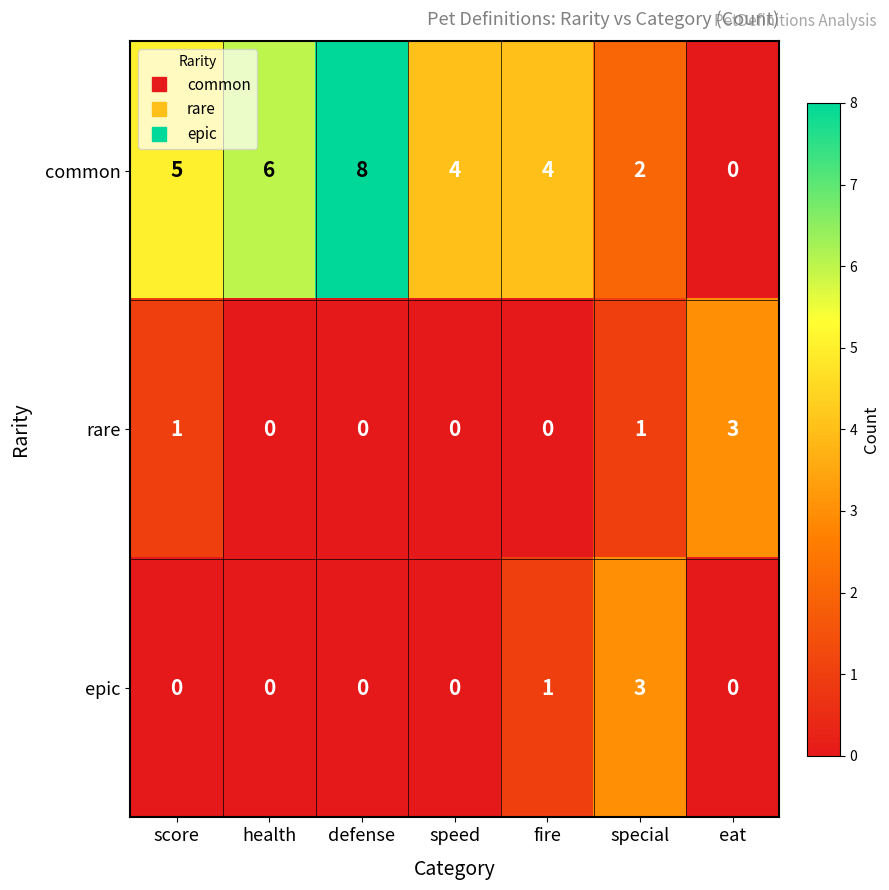

Count the epic values in the range 0 to 1.

6